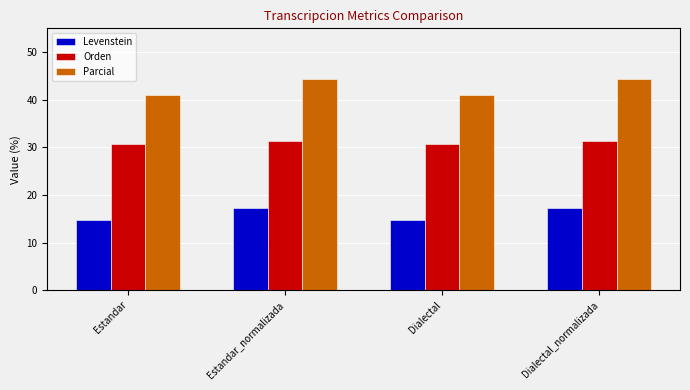

What is the sum of the Parcial values at Estandar_normalizada and Dialectal?

85.5